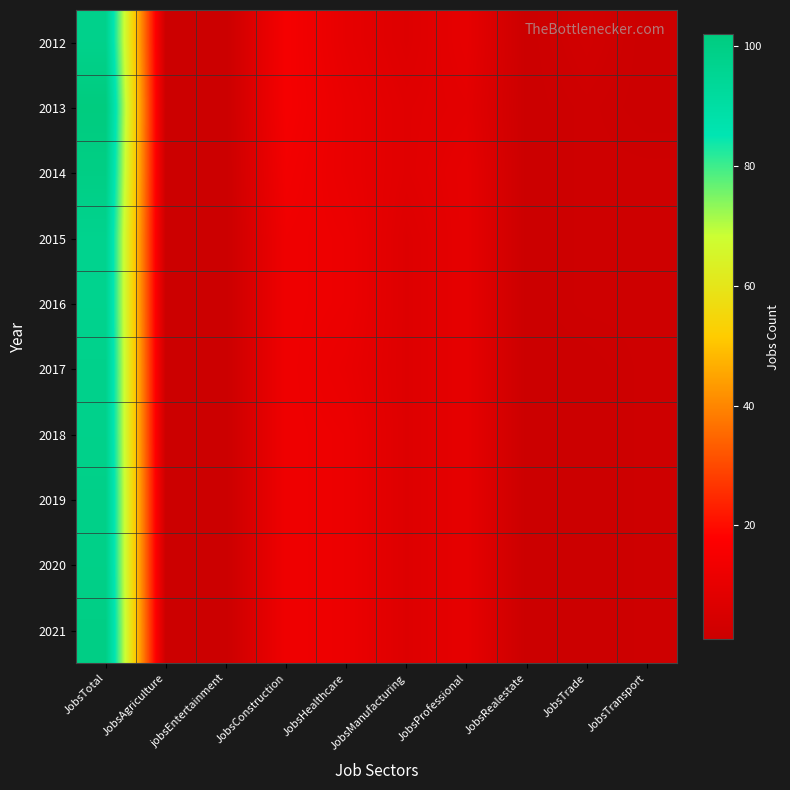

Reading left to right, transcribe all the data shown in this chart.

2012: JobsTotal=98	JobsAgriculture=1	jobsEntertainment=1	JobsConstruction=15	JobsHealthcare=10	JobsManufacturing=7	JobsProfessional=10	JobsRealestate=1	JobsTrade=3	JobsTransport=1
2013: JobsTotal=102	JobsAgriculture=1	jobsEntertainment=1	JobsConstruction=15	JobsHealthcare=11	JobsManufacturing=8	JobsProfessional=9	JobsRealestate=1	JobsTrade=2	JobsTransport=1
2014: JobsTotal=100	JobsAgriculture=1	jobsEntertainment=1	JobsConstruction=14	JobsHealthcare=11	JobsManufacturing=8	JobsProfessional=10	JobsRealestate=1	JobsTrade=2	JobsTransport=2
2015: JobsTotal=97	JobsAgriculture=1	jobsEntertainment=1	JobsConstruction=13	JobsHealthcare=12	JobsManufacturing=7	JobsProfessional=10	JobsRealestate=1	JobsTrade=2	JobsTransport=2
2016: JobsTotal=97	JobsAgriculture=1	jobsEntertainment=1	JobsConstruction=13	JobsHealthcare=12	JobsManufacturing=7	JobsProfessional=10	JobsRealestate=1	JobsTrade=2	JobsTransport=2
2017: JobsTotal=98	JobsAgriculture=1	jobsEntertainment=1	JobsConstruction=13	JobsHealthcare=11	JobsManufacturing=7	JobsProfessional=10	JobsRealestate=1	JobsTrade=1	JobsTransport=2
2018: JobsTotal=98	JobsAgriculture=1	jobsEntertainment=1	JobsConstruction=13	JobsHealthcare=12	JobsManufacturing=7	JobsProfessional=10	JobsRealestate=1	JobsTrade=1	JobsTransport=2
2019: JobsTotal=99	JobsAgriculture=1	jobsEntertainment=1	JobsConstruction=13	JobsHealthcare=12	JobsManufacturing=7	JobsProfessional=10	JobsRealestate=1	JobsTrade=1	JobsTransport=2
2020: JobsTotal=99	JobsAgriculture=1	jobsEntertainment=1	JobsConstruction=13	JobsHealthcare=12	JobsManufacturing=7	JobsProfessional=10	JobsRealestate=1	JobsTrade=1	JobsTransport=2
2021: JobsTotal=100	JobsAgriculture=1	jobsEntertainment=1	JobsConstruction=13	JobsHealthcare=12	JobsManufacturing=7	JobsProfessional=10	JobsRealestate=1	JobsTrade=1	JobsTransport=2